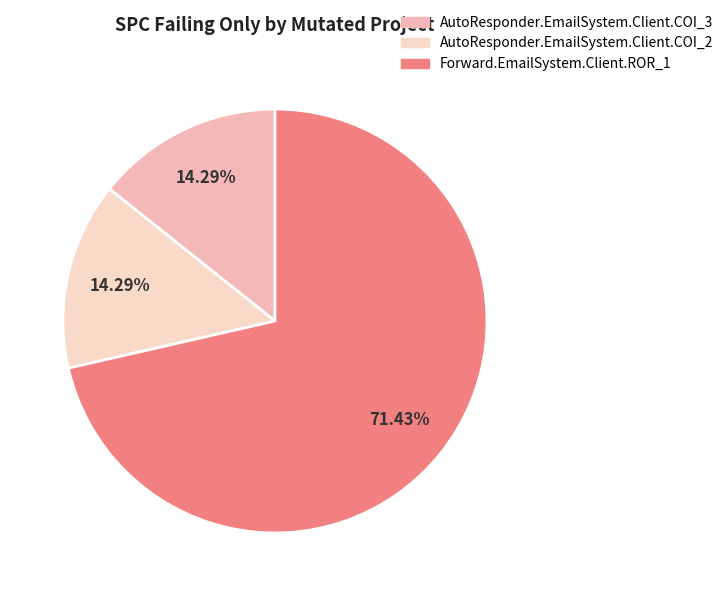

Is it true that AutoResponder.EmailSystem.Client.COI_3 is 25% of the pie?

False